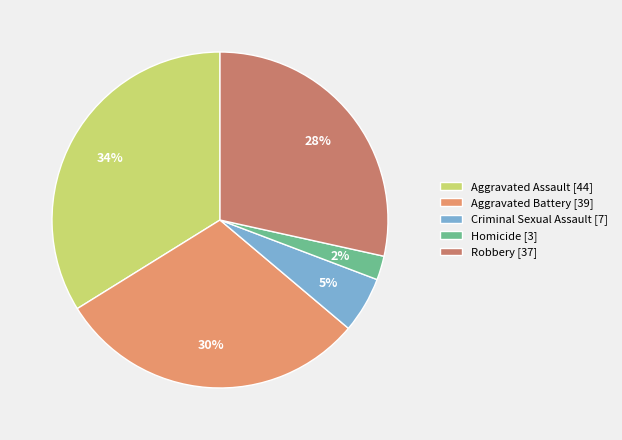

Combined, do Criminal Sexual Assault [7] and Robbery [37] account for over 50%?

No